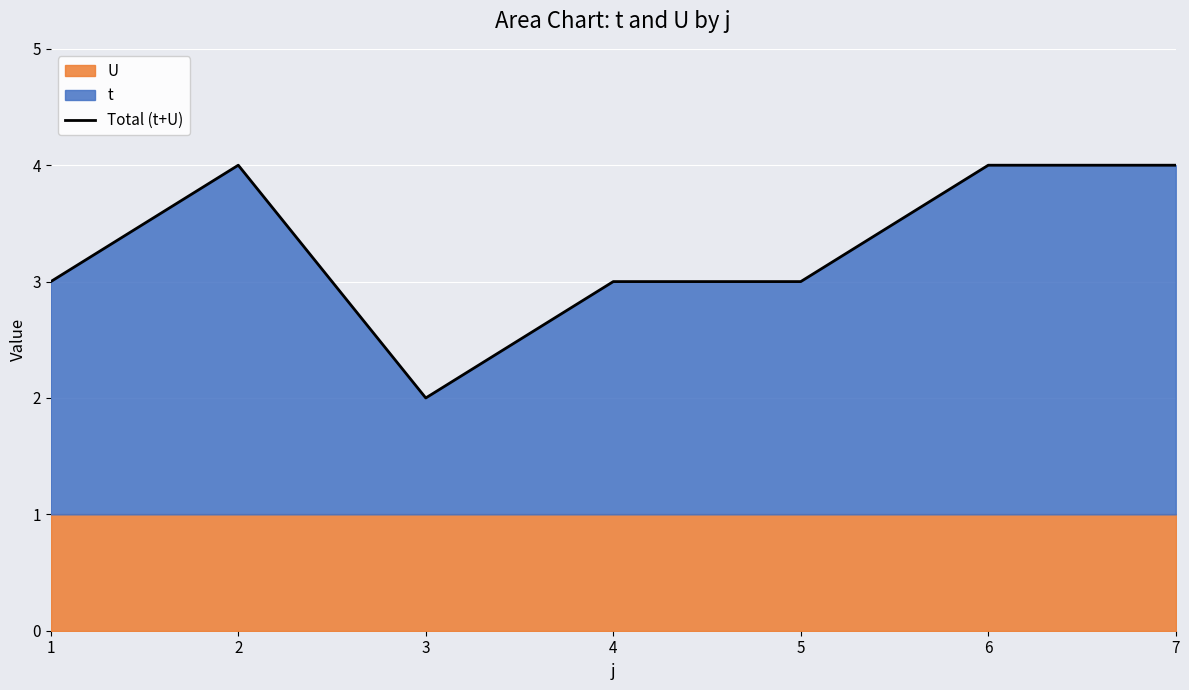

Reading left to right, what are all the values shown in this chart?

1=3	2=4	3=2	4=3	5=3	6=4	7=4